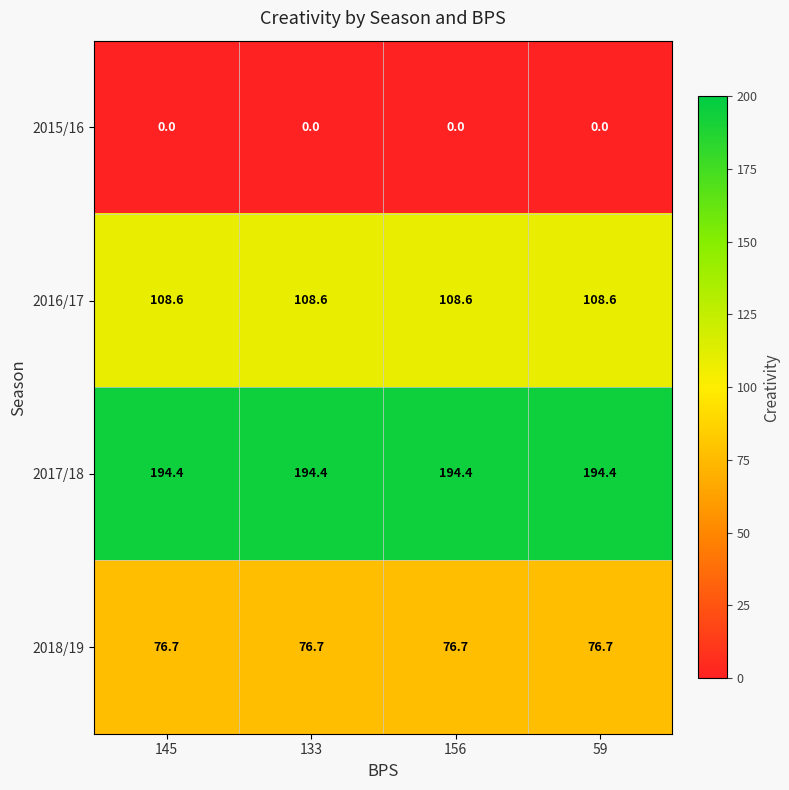

What is the spread (max minus min) of values at 133?

194.4